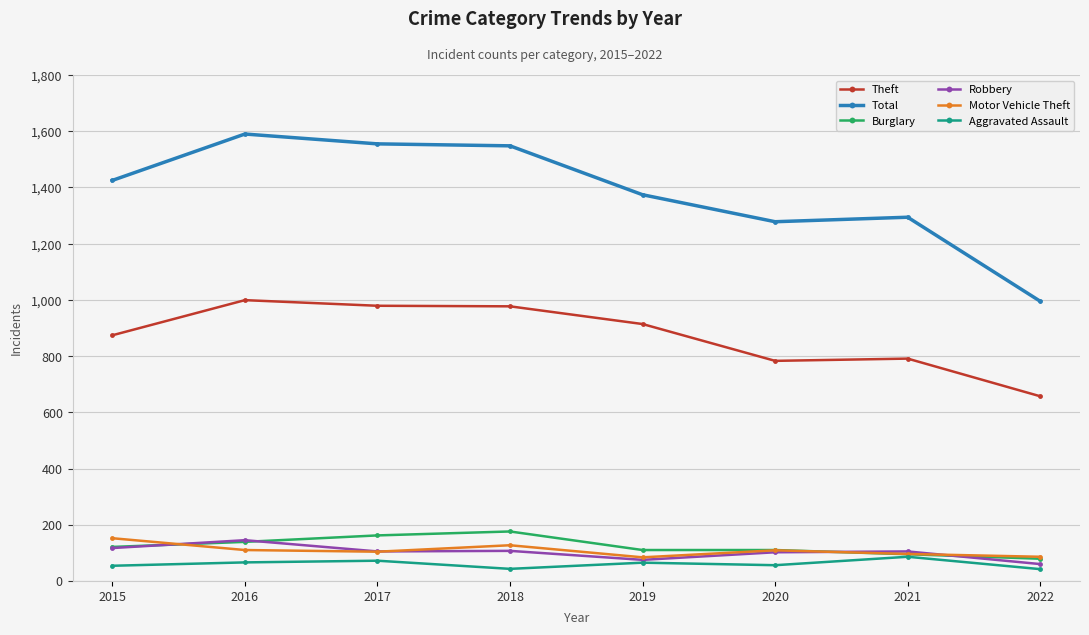

Is this an area chart (filled region under the line)?

No